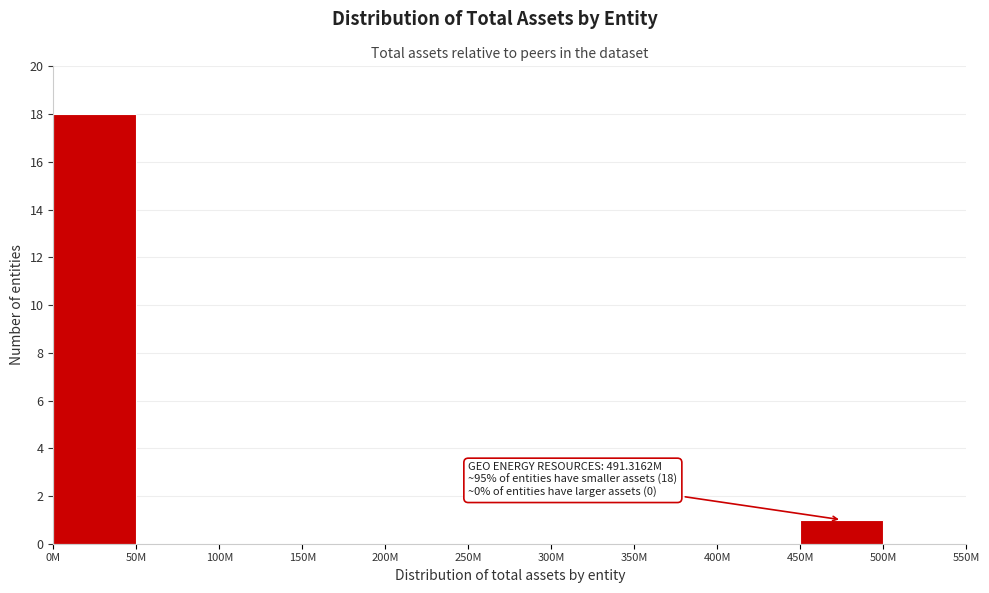

Reading left to right, transcribe all the data shown in this chart.

0M=18	50M=0	100M=0	150M=0	200M=0	250M=0	300M=0	350M=0	400M=0	450M=1	500M=0